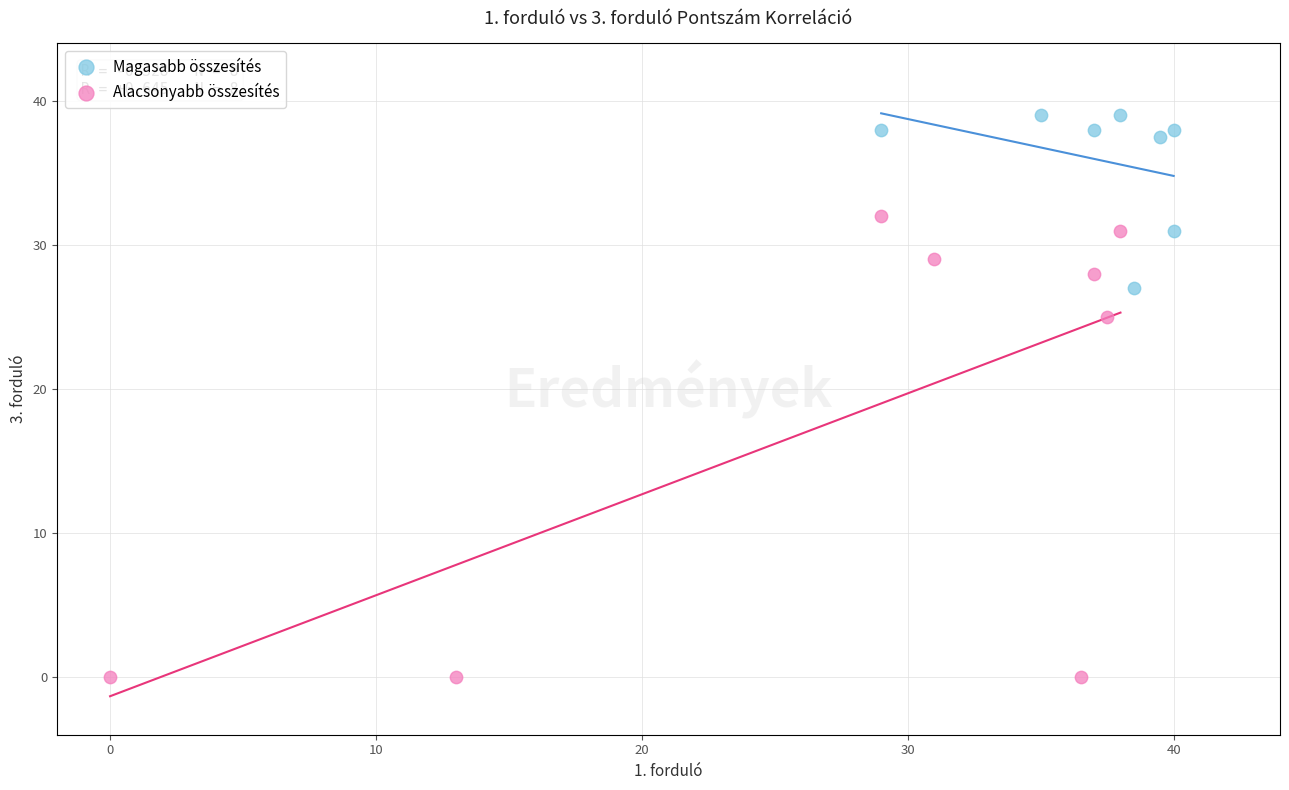

Which series reaches the maximum Y coordinate?

Magasabb összesítés